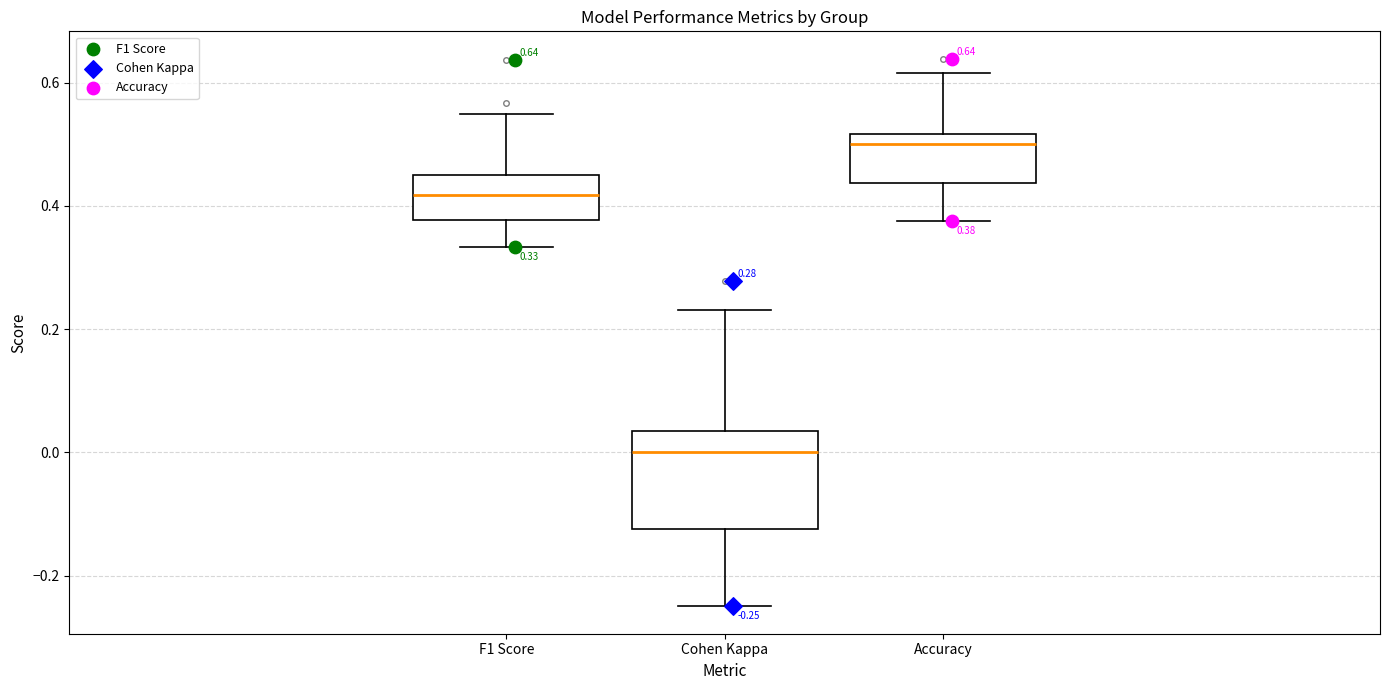

Which box is the tallest, from its lower edge to its upper edge?

Cohen Kappa